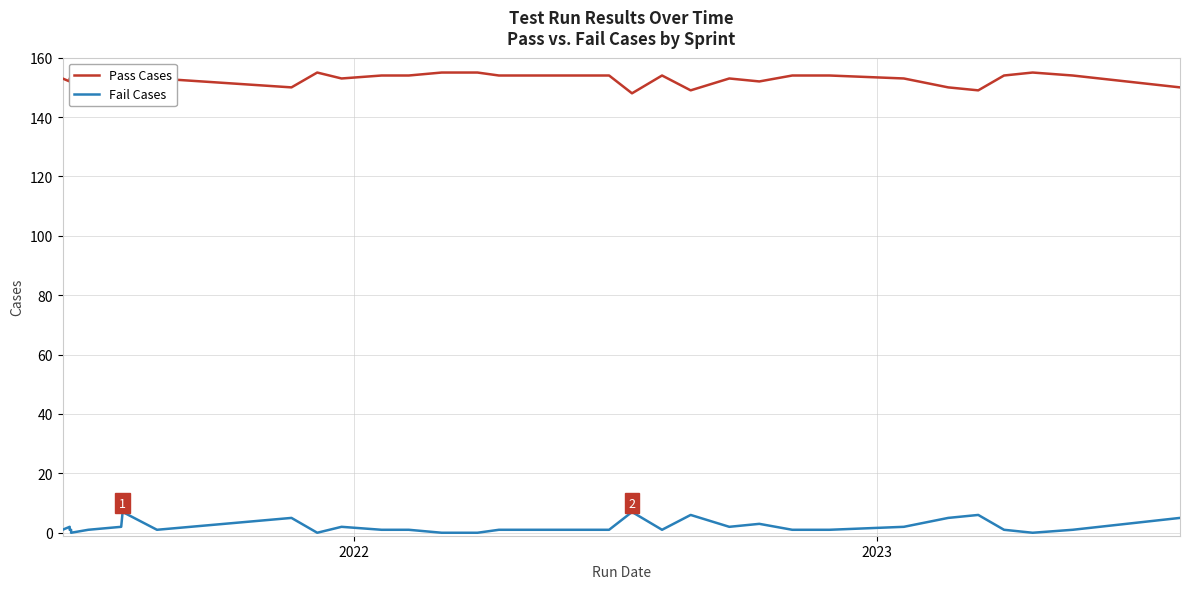

How many values in Fail Cases are above zero?

29